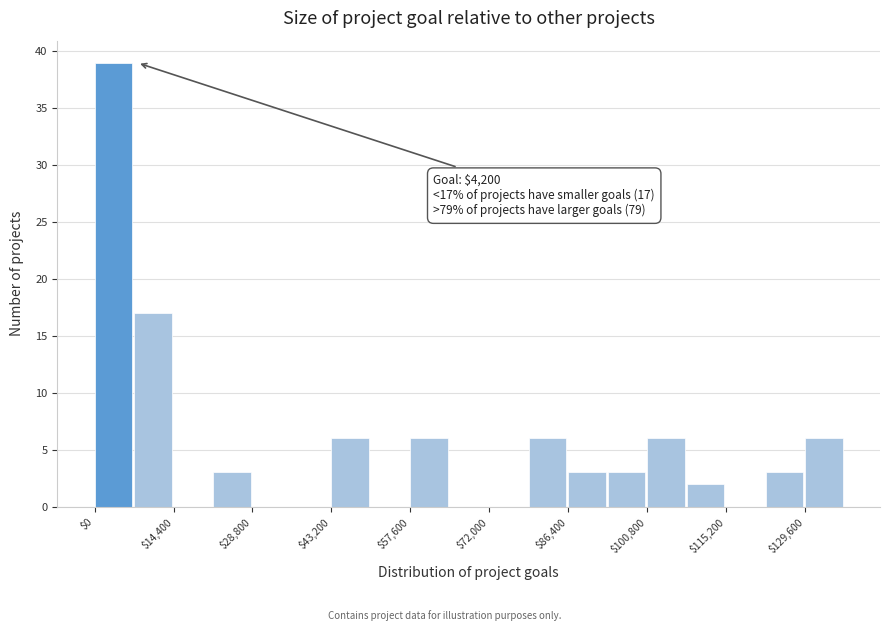

Read against the x-axis, roughly where is the centre of the tallest bar?

4000